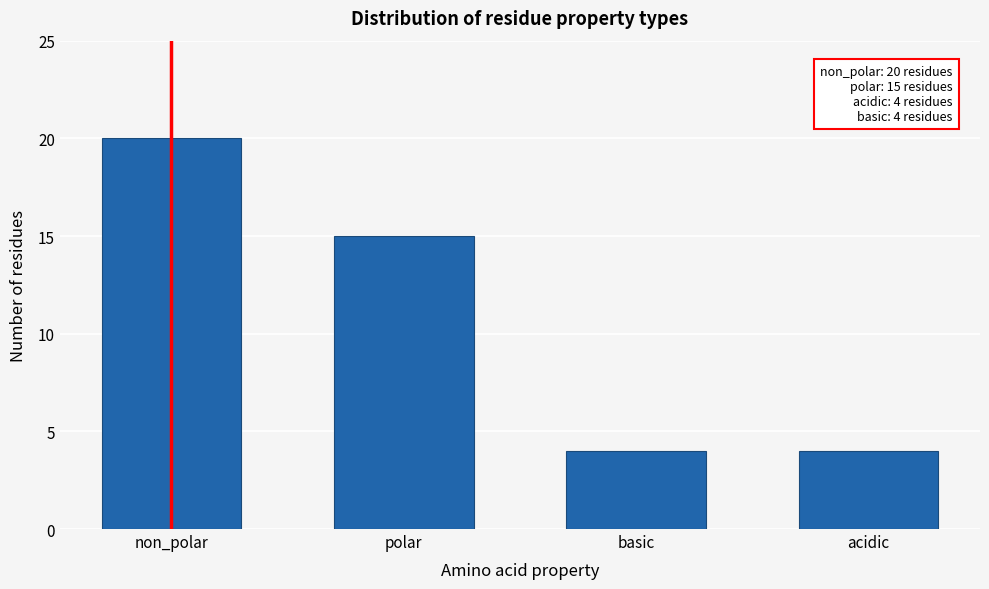

Reading left to right, transcribe all the data shown in this chart.

non_polar=20	polar=15	basic=4	acidic=4